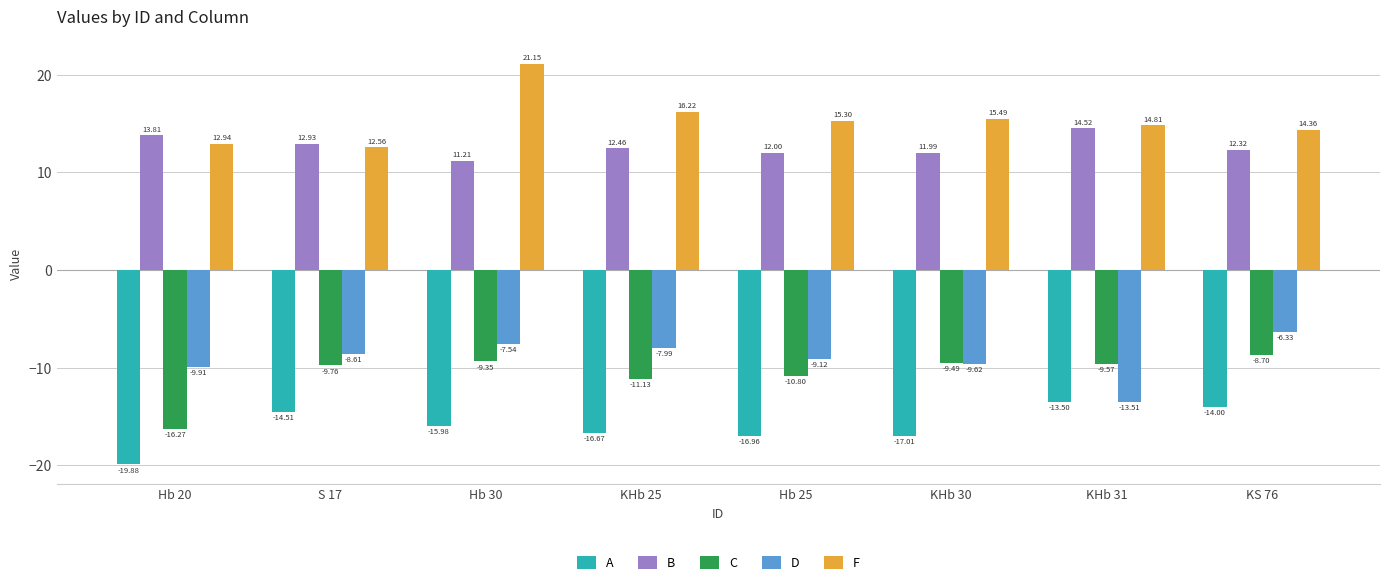

Rank the series at Hb 20 from highest to lowest value.

B, F, D, C, A